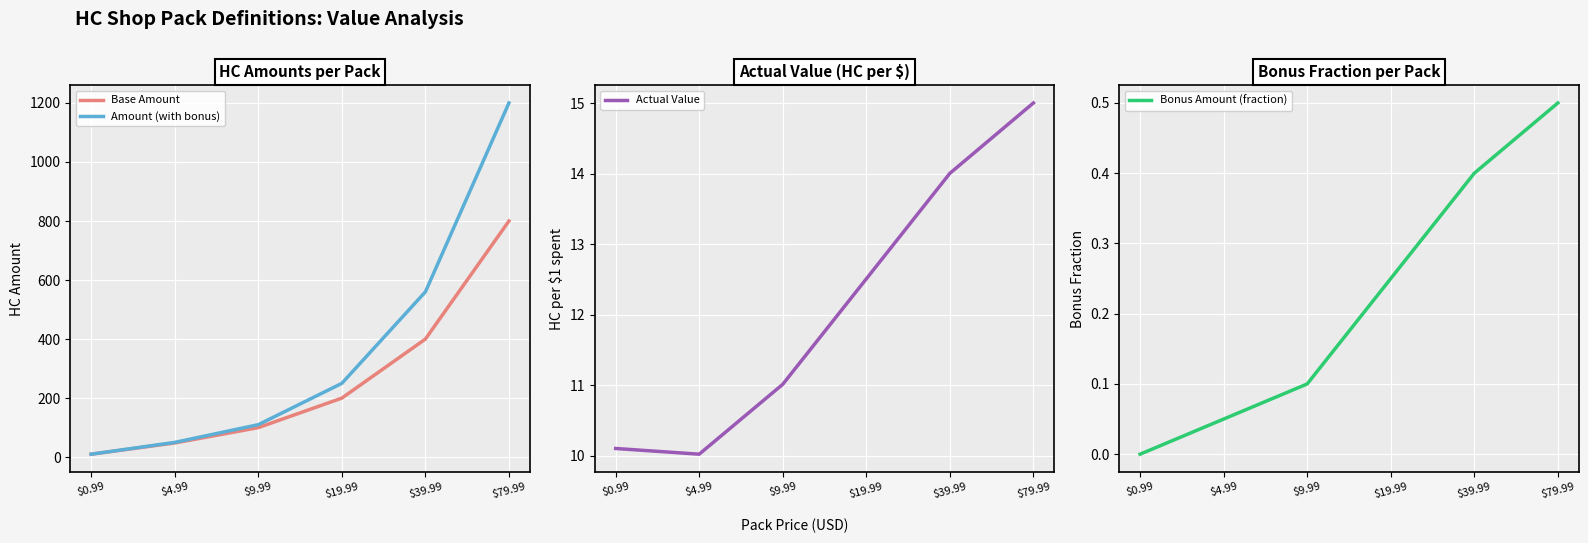

At how many categories does at least one series exceed 922?

1